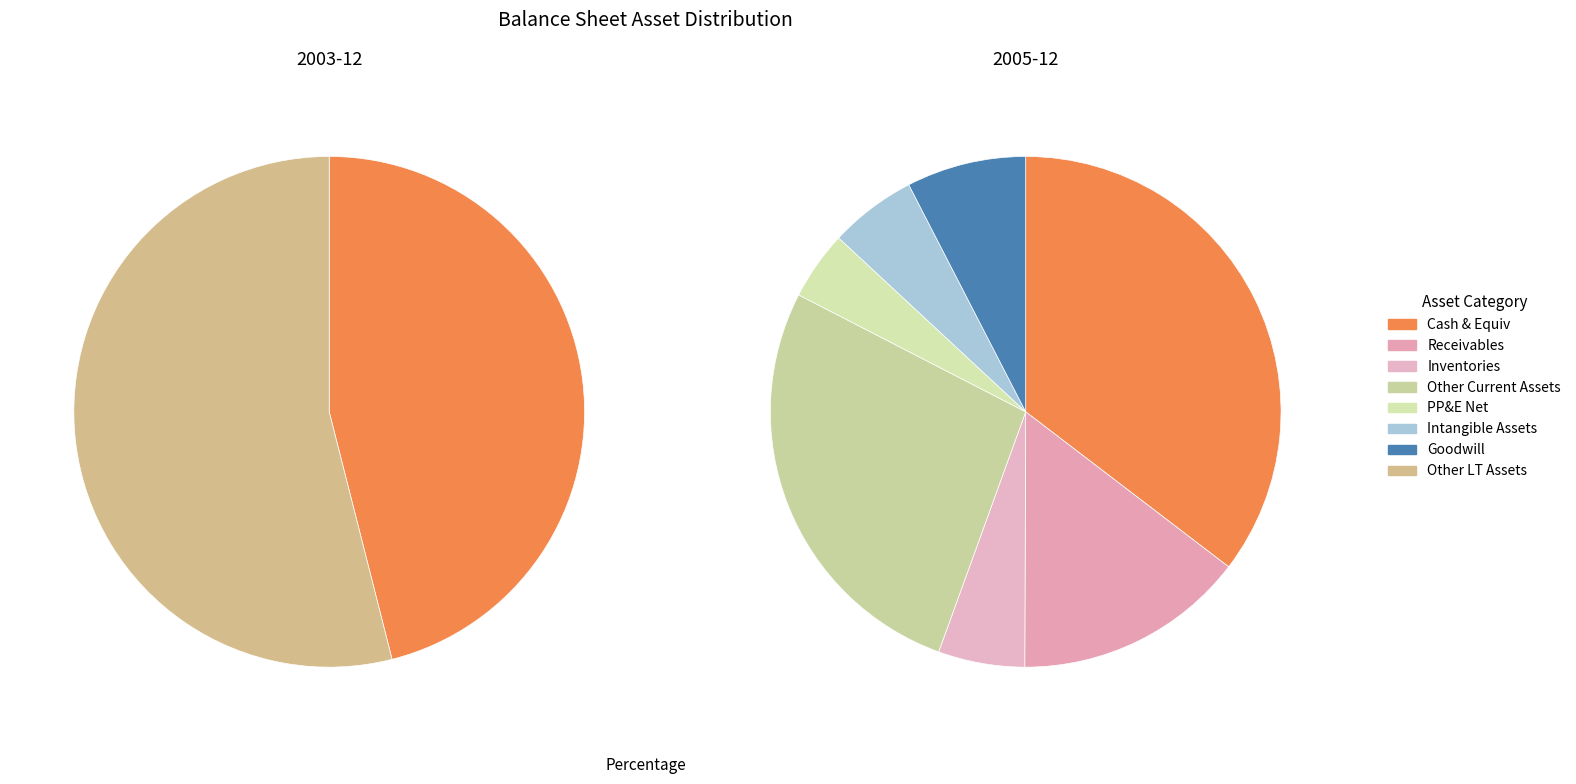

Does intangible_assets represent more than half of the total?

No